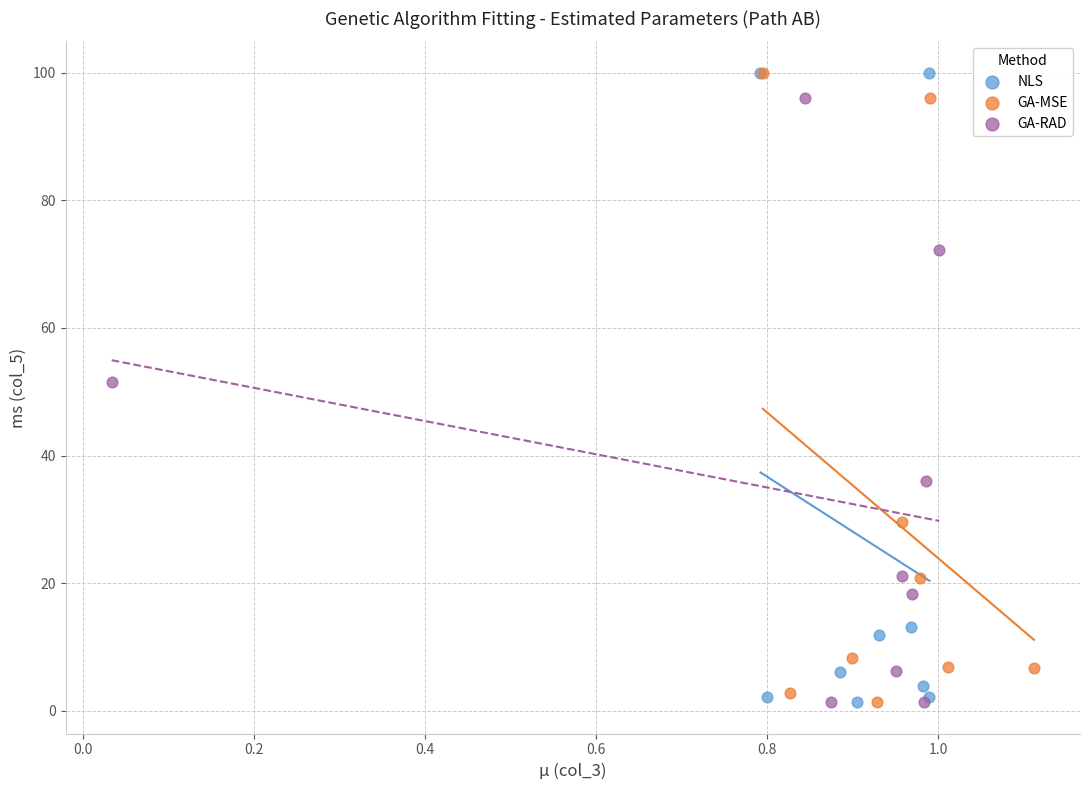

Which series has the largest Y range (max minus min)?

NLS